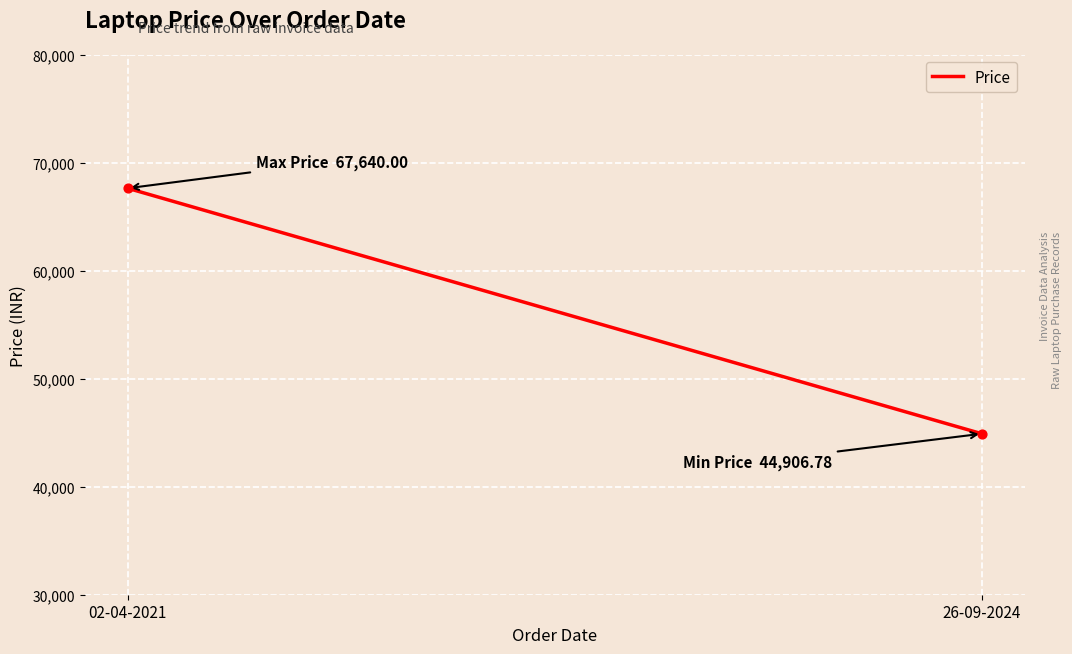

What is the range of Y values (max minus min)?

22733.2